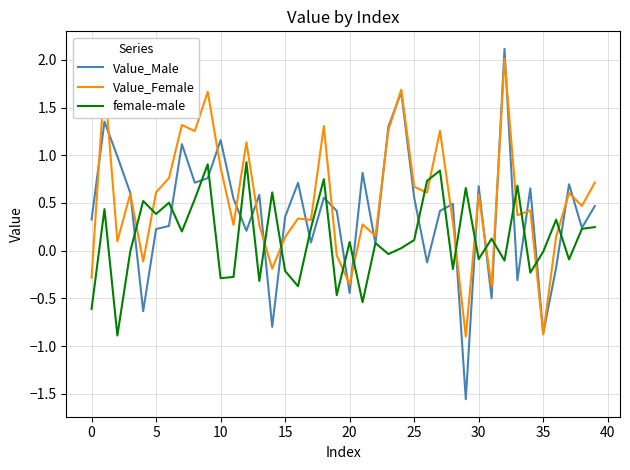

Rank the series by their average value, from lowest to highest.

female-male, Value_Male, Value_Female